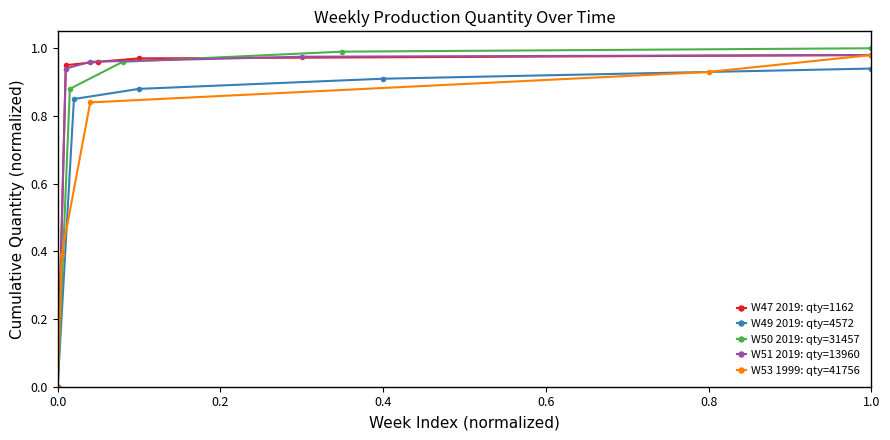

True or false: W47 2019: qty=1162 and W49 2019: qty=4572 intersect in this chart.

False